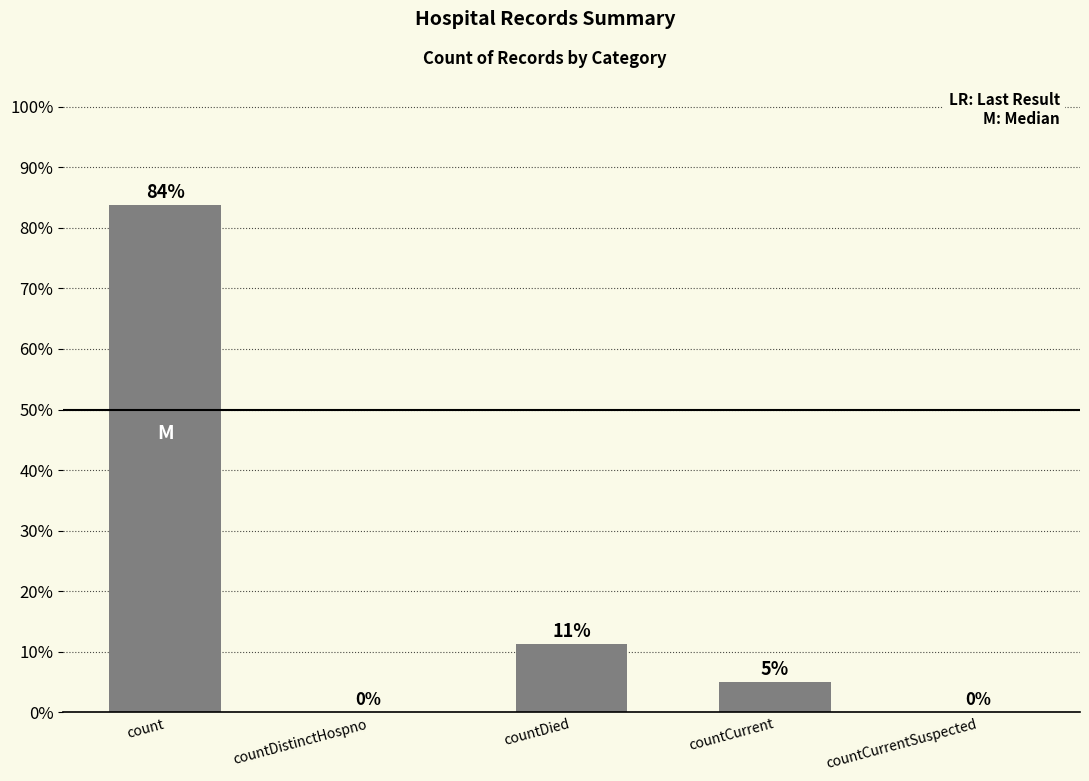

What is the maximum value shown in the chart?

83.8